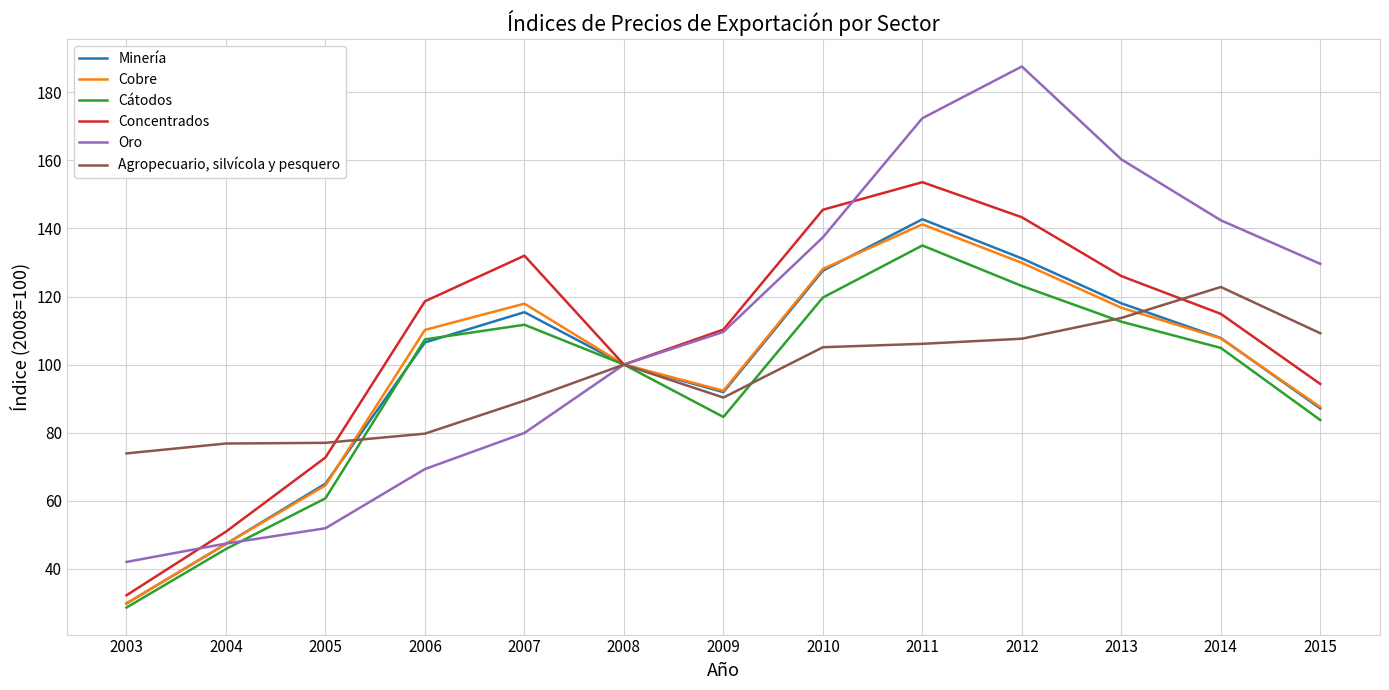

Which series has the largest total across all categories?

Oro